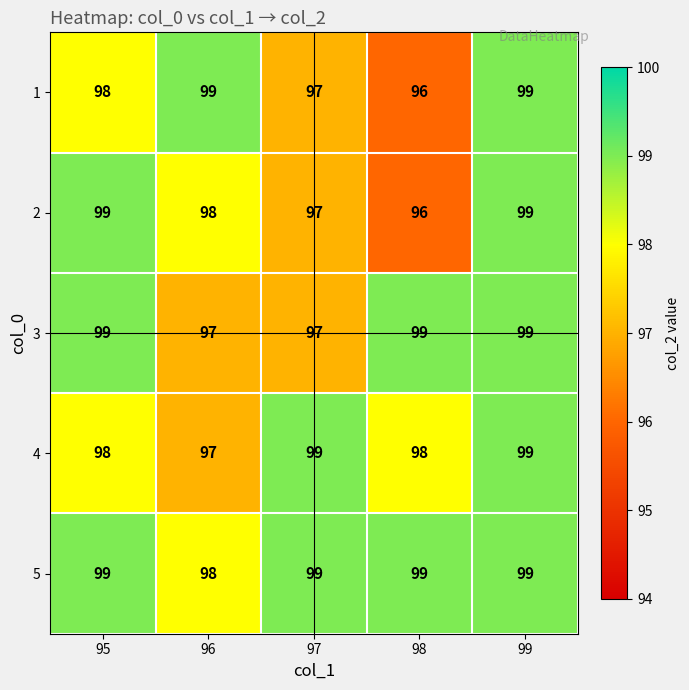

What is the smallest value displayed?

96